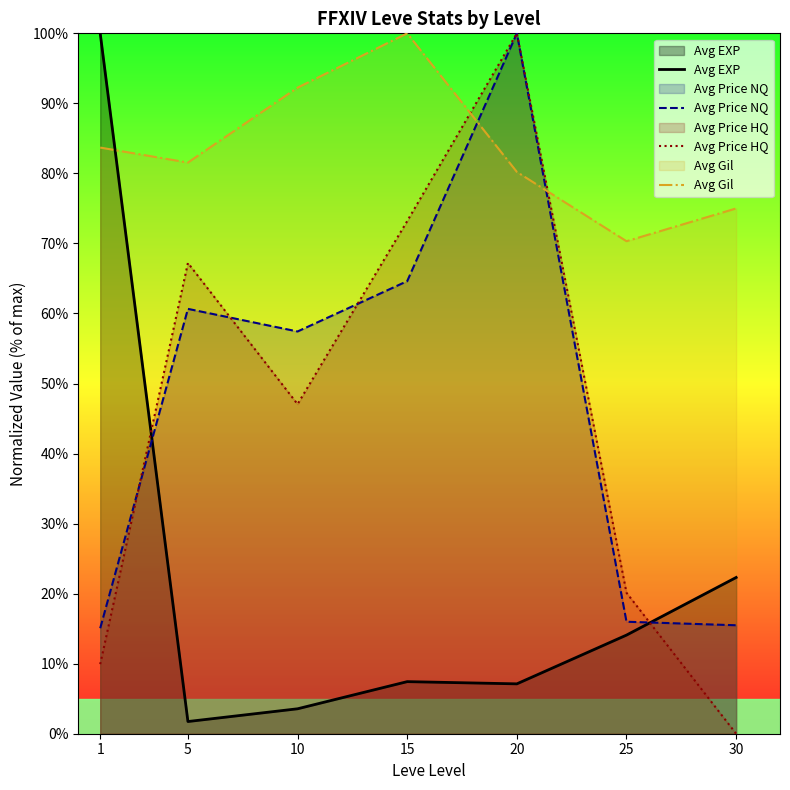

What is the total value across all series at 1?

208.7